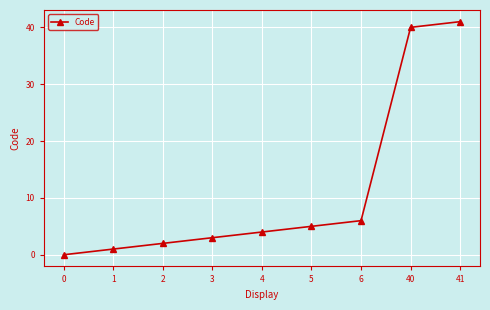

What is the difference between the values at 2 and 3?

1